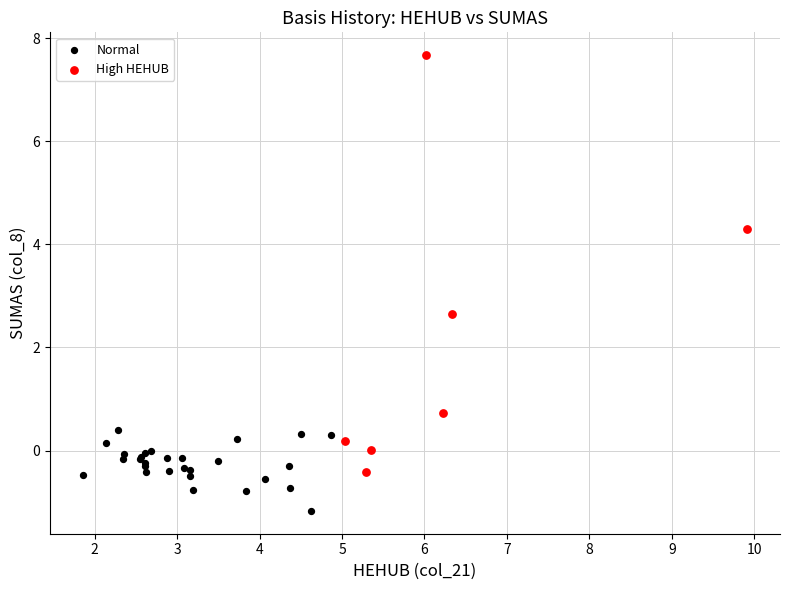

Which series contains the highest Y value?

High HEHUB